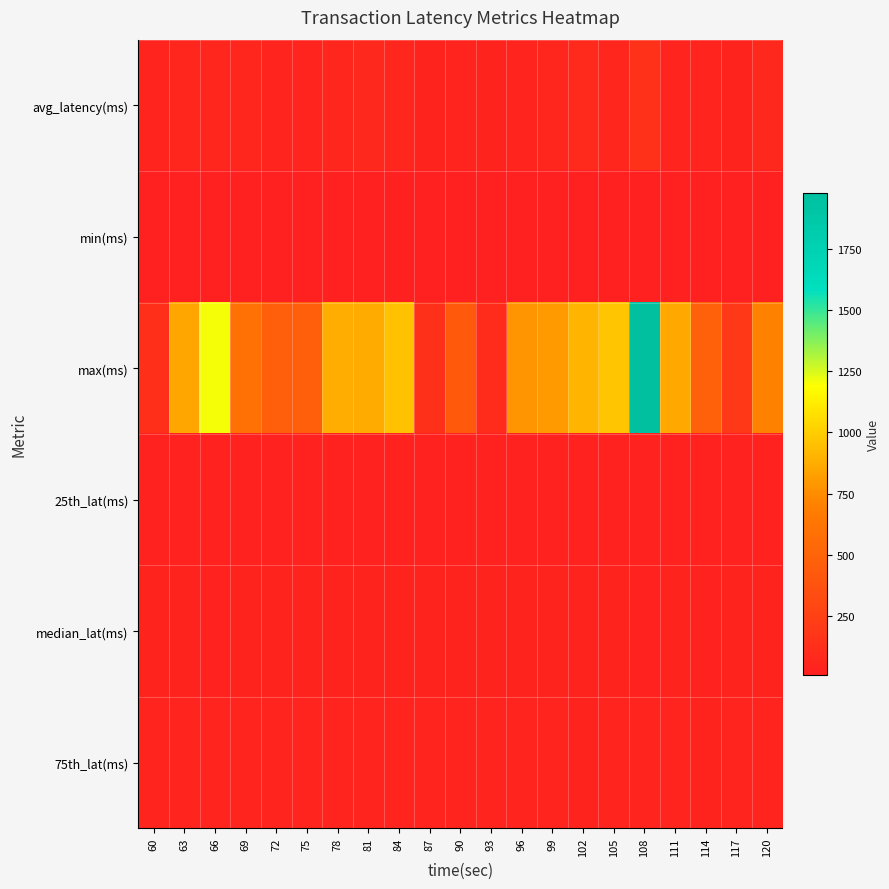

Rank the series at 114 from highest to lowest value.

max(ms), avg_latency(ms), 75th_lat(ms), median_lat(ms), 25th_lat(ms), min(ms)